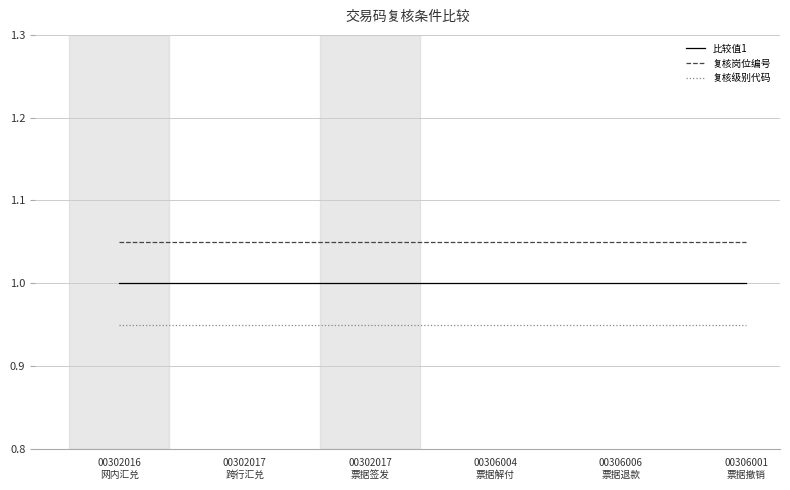

Which series has the largest total across all categories?

复核岗位编号